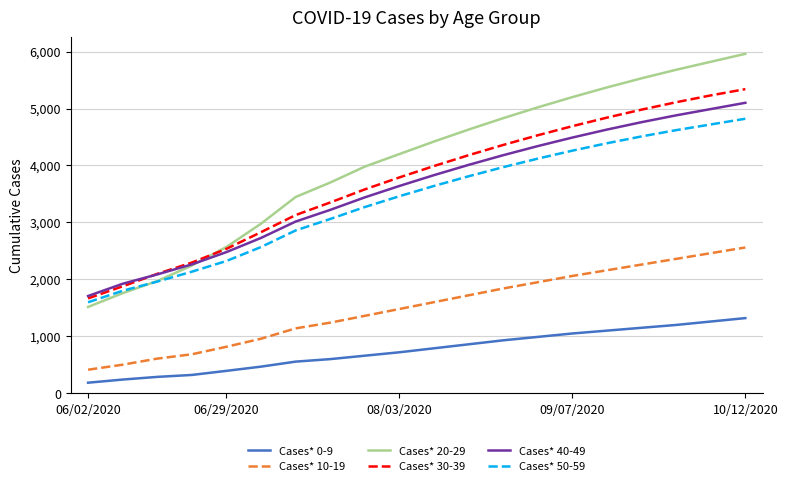

True or false: Cases* 10-19 and Cases* 0-9 cross at least once.

False